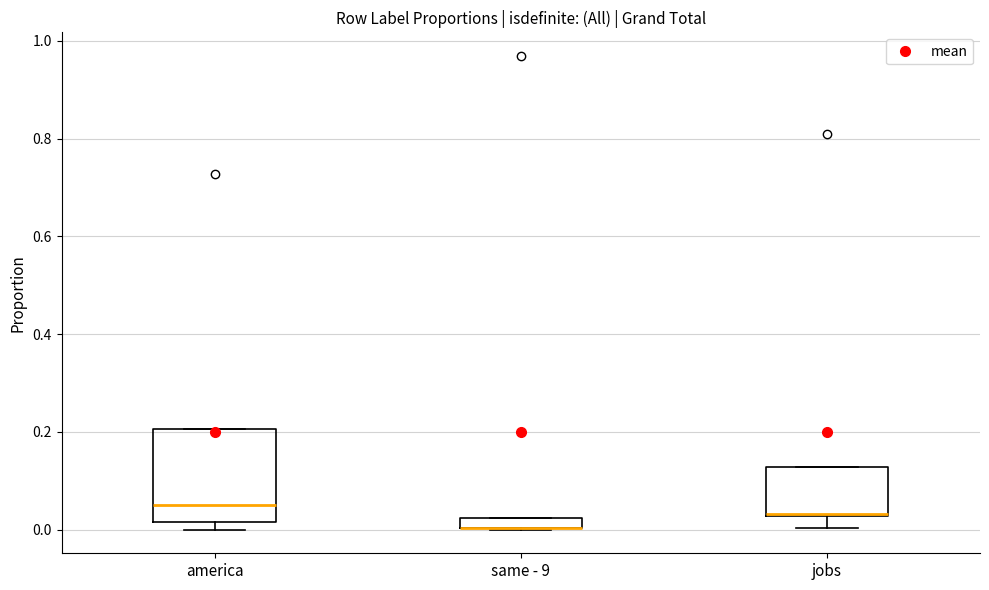

Where is the lower edge of the box for same - 9 on the y-axis? The values are not printed on the chart, so give them approximately, as read against the axis.

0.00